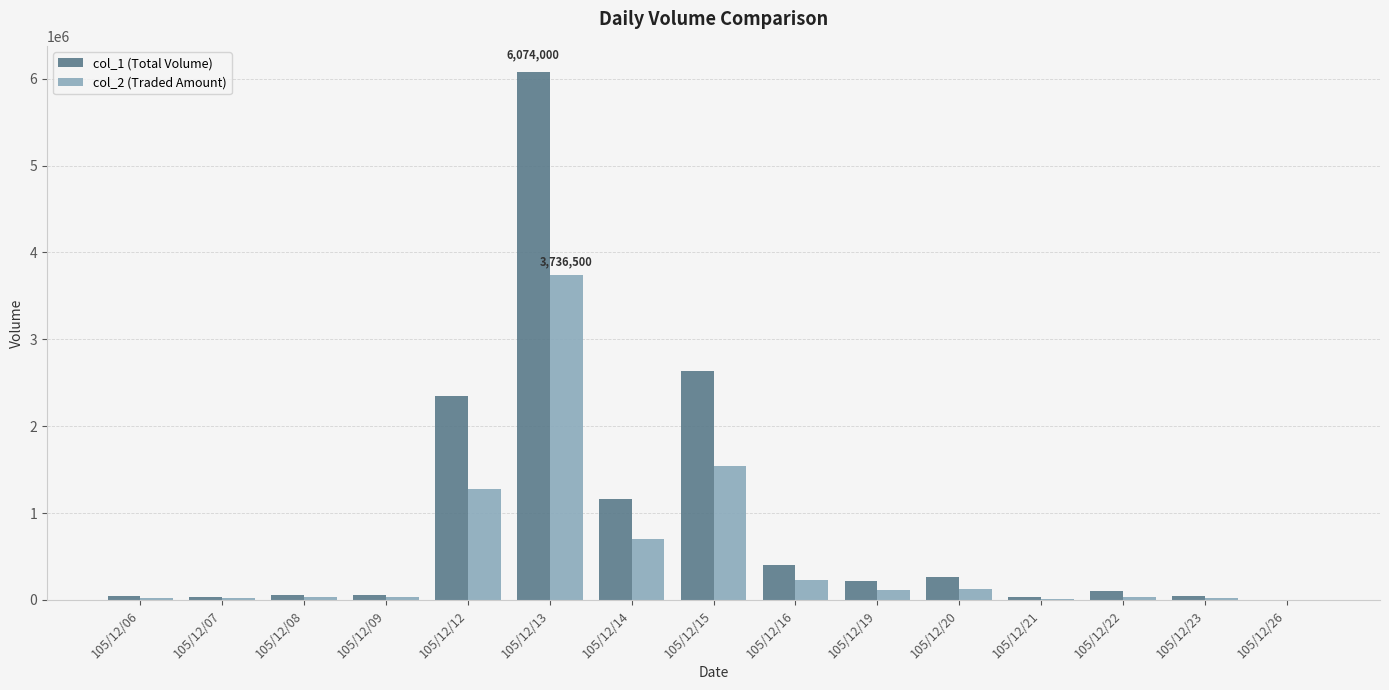

Are the bars horizontal?

No